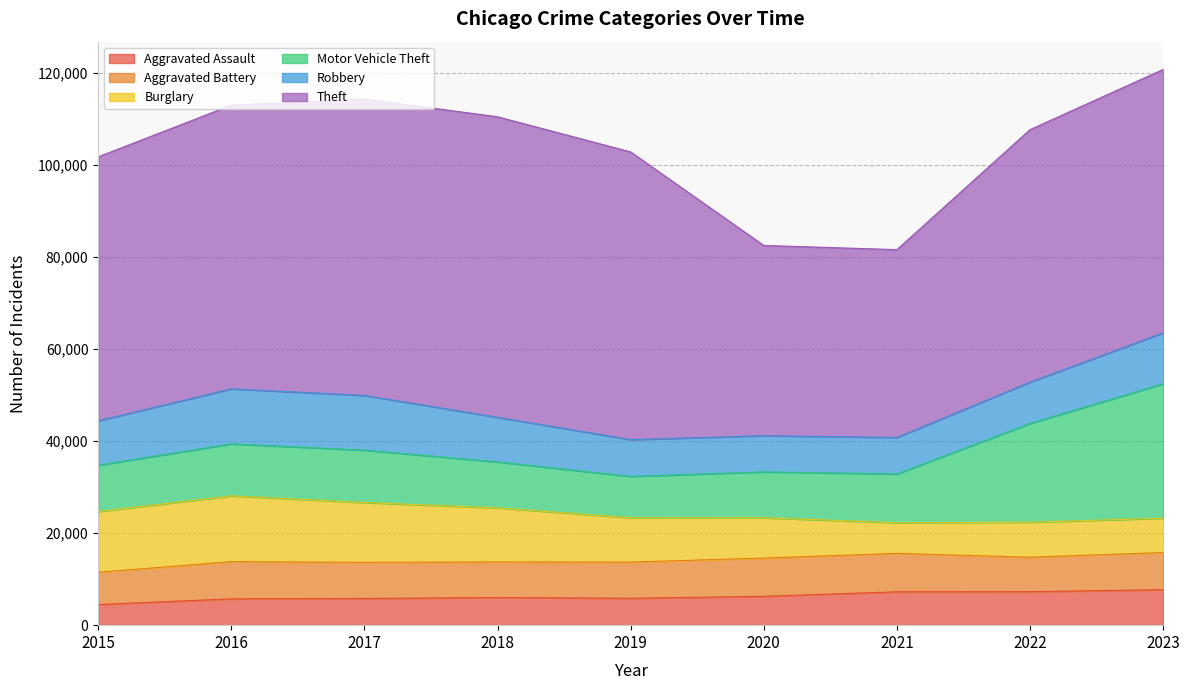

Count the number of categories in the chart.

9